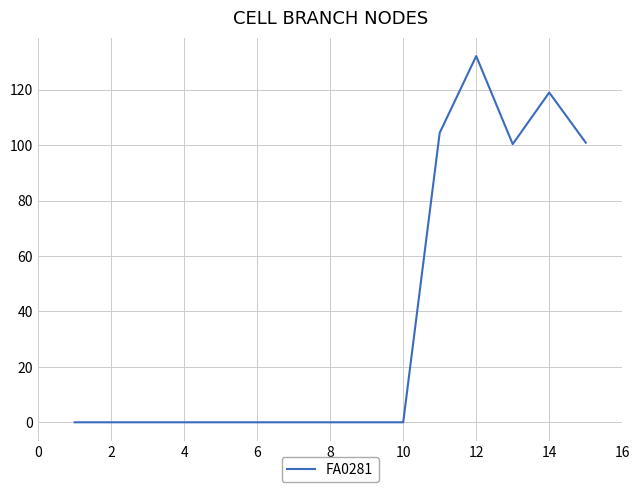

What is the difference between the maximum and minimum values?

132.2